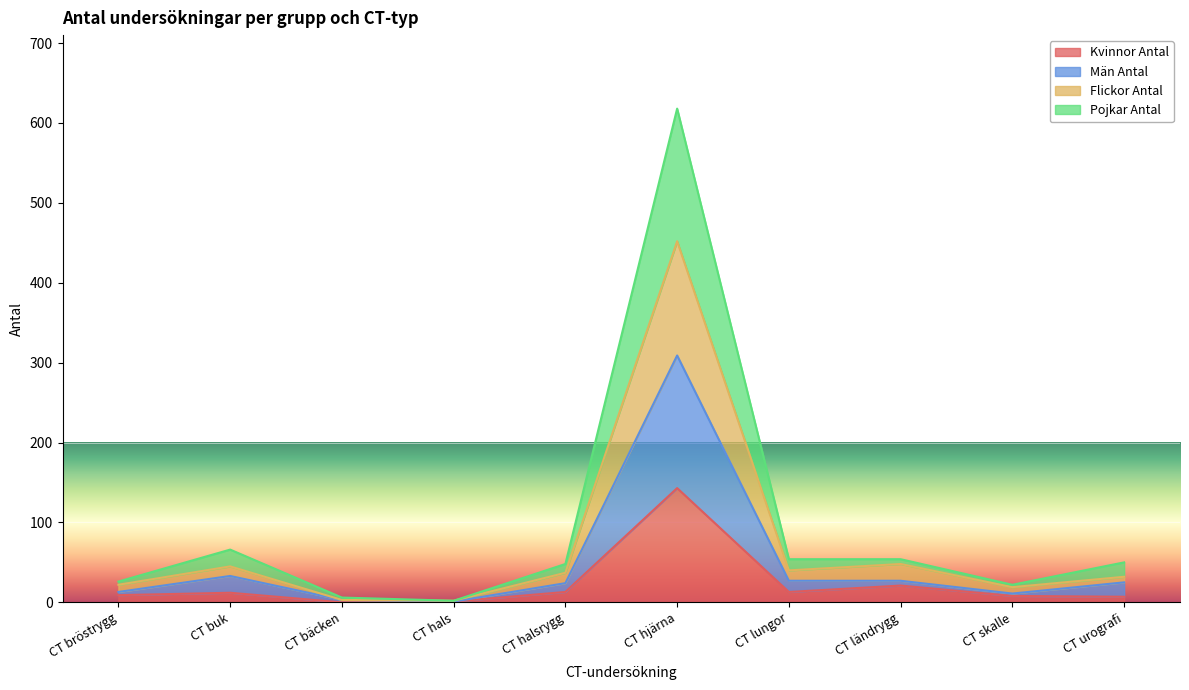

What is the value of the Pojkar Antal point at the 1st from the left?

26